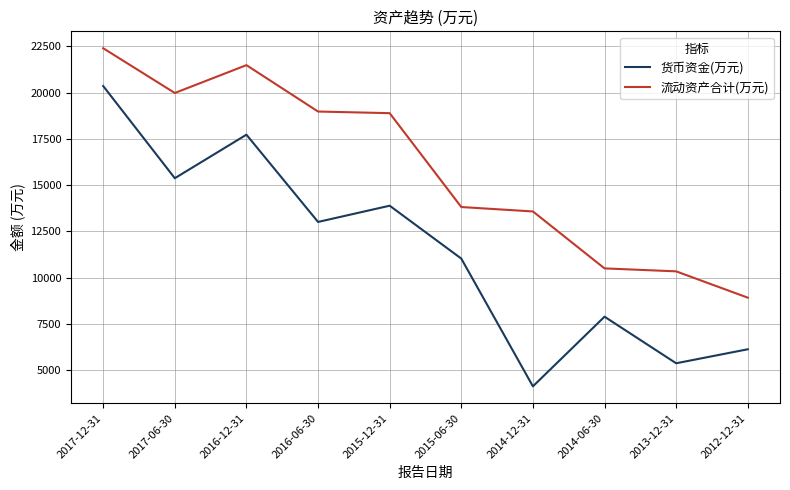

Reading right to left, what are all the values shown in this chart?

货币资金(万元): 6137	5381	7897	4134	11035	13892	13015	17728	15377	20357
流动资产合计(万元): 8925	10346	10506	13582	13820	18891	18979	21485	19981	22398